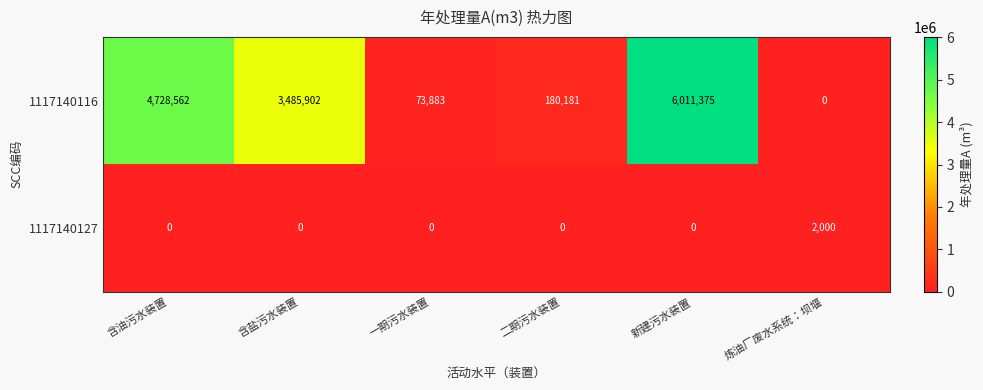

Reading left to right, transcribe all the data shown in this chart.

1117140116: 4728562	3485902	73883	180181	6011375	0
1117140127: 0	0	0	0	0	2000